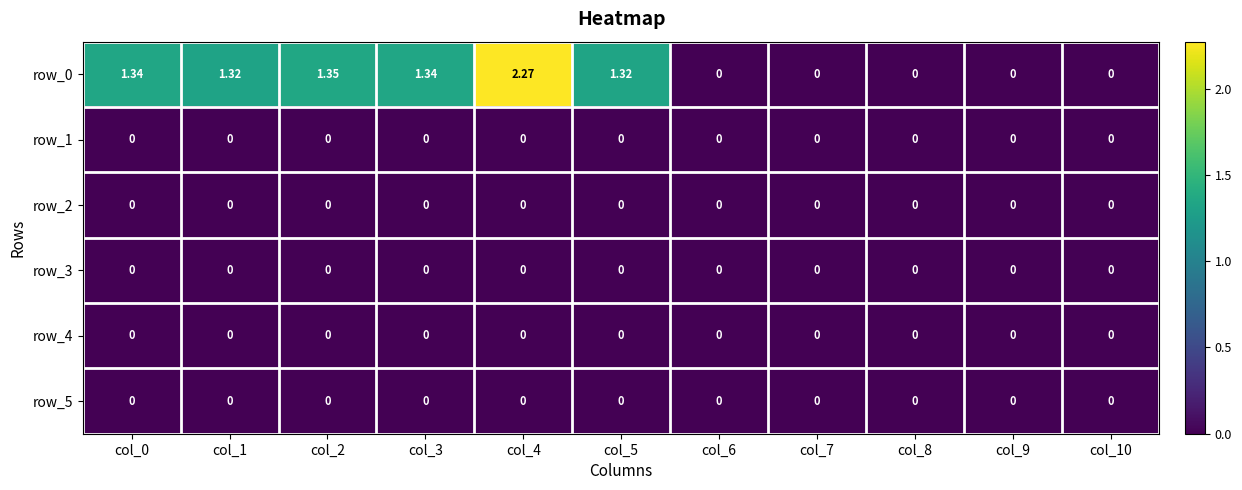

At how many categories does at least one series exceed 1?

6